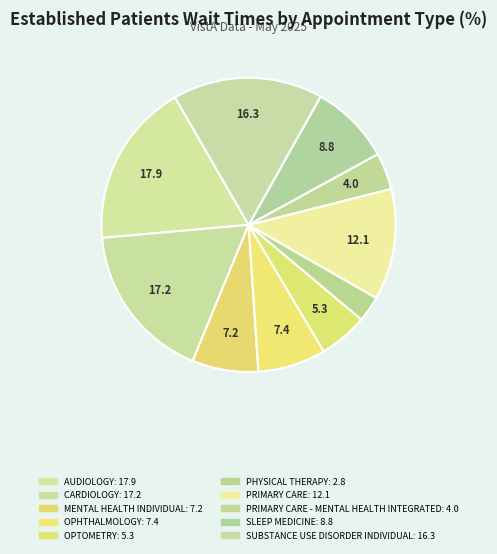

Count the number of slices in the pie.

10